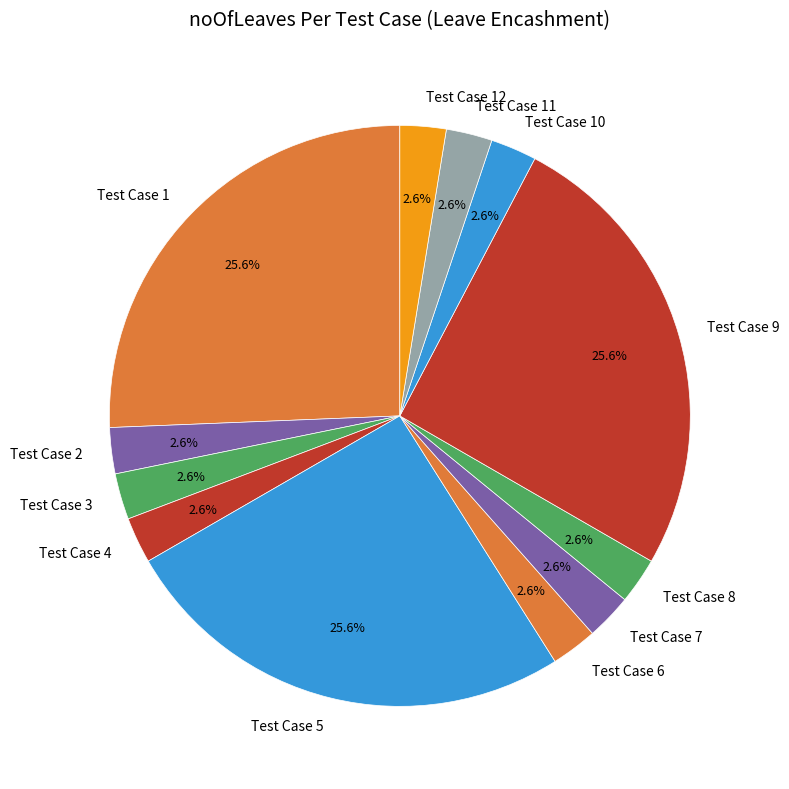

Is the sum of Test Case 5 and Test Case 7 greater than half?

No